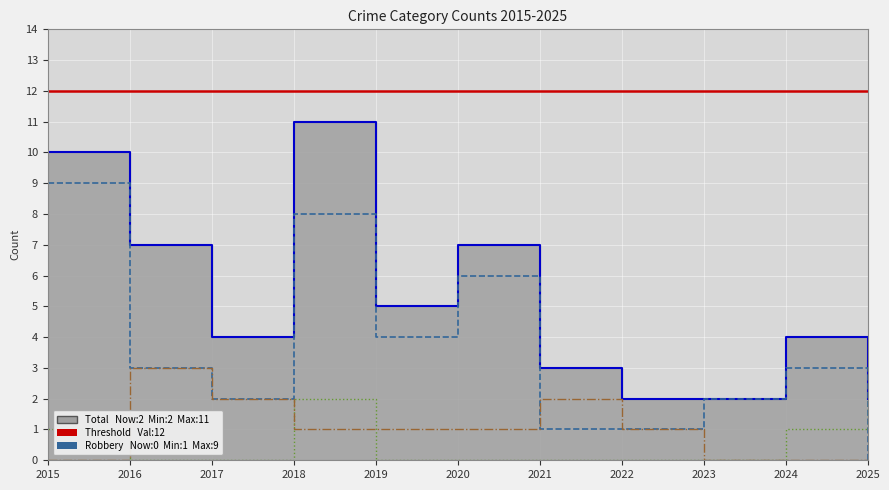

True or false: Total and Robbery cross at least once.

False